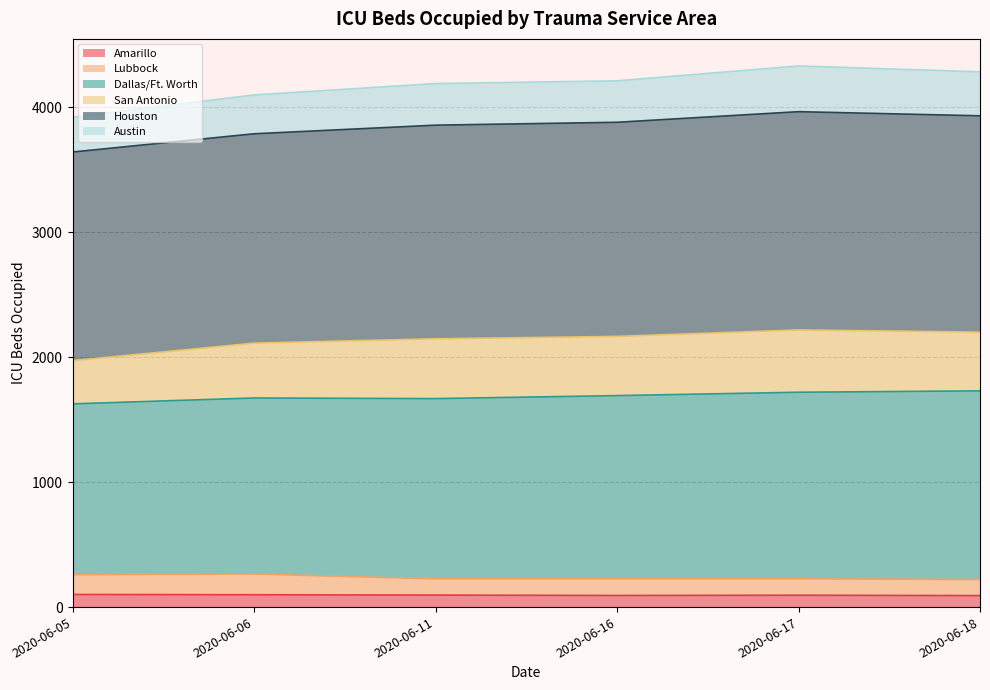

How many lines are shown in the chart?

6